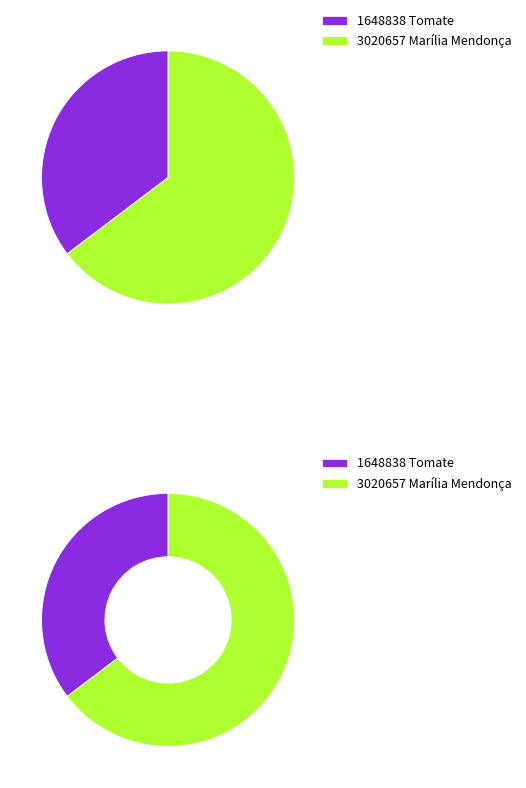

True or false: 680161 accounts for 35% of the total.

True